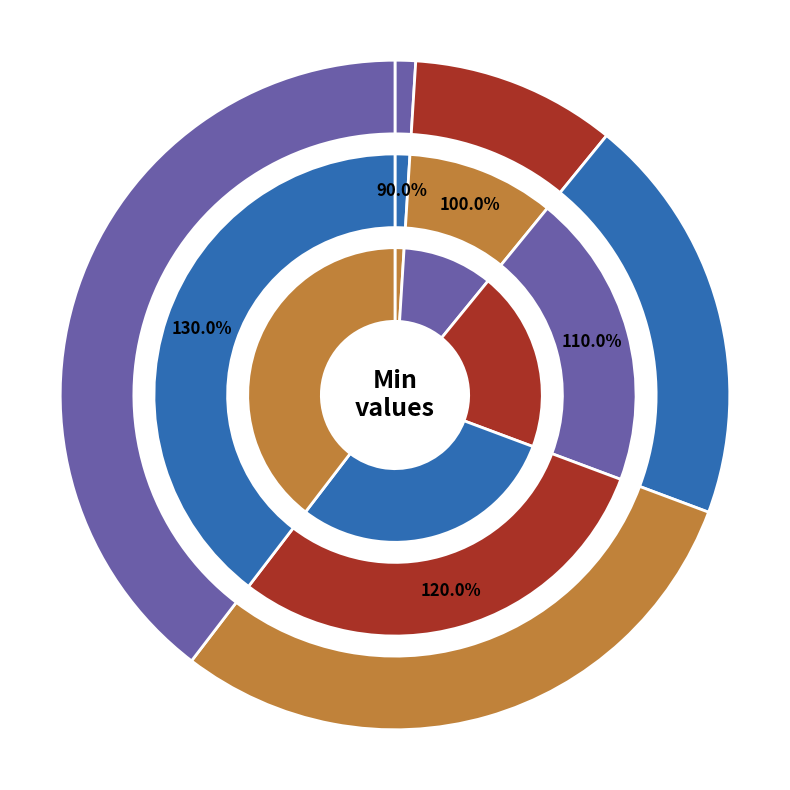

To the nearest percent, what is the difference between the largest and smallest slice percentages?

40%